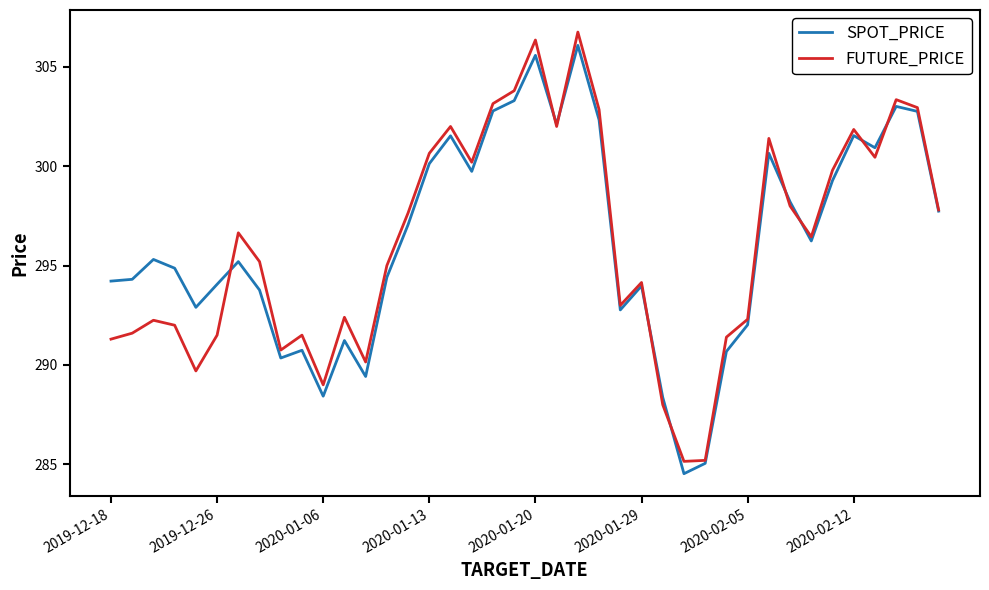

How many lines are shown in the chart?

2